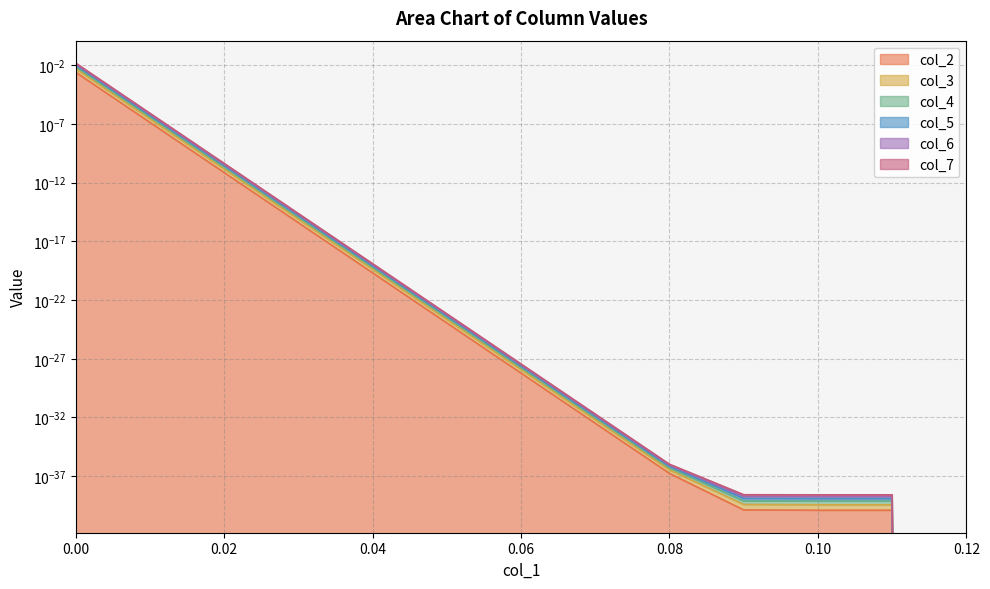

List the series in order of their peak value, highest first.

col_7, col_6, col_5, col_4, col_3, col_2